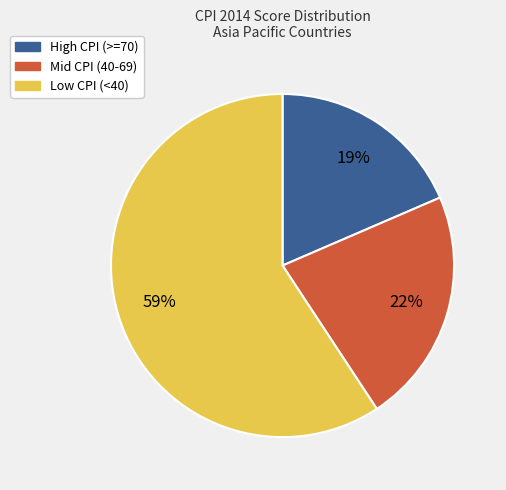

Rank the categories by value from lowest to highest.

High CPI (>=70), Mid CPI (40-69), Low CPI (<40)